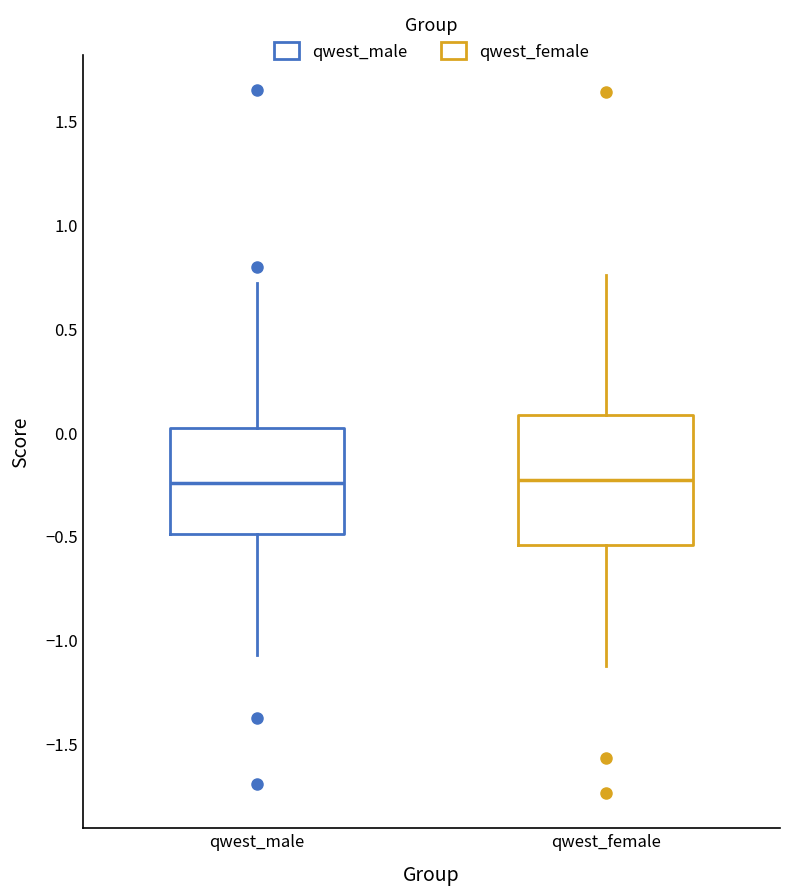

Where is the lower edge of the box for qwest_male on the y-axis? The values are not printed on the chart, so give them approximately, as read against the axis.

-0.50